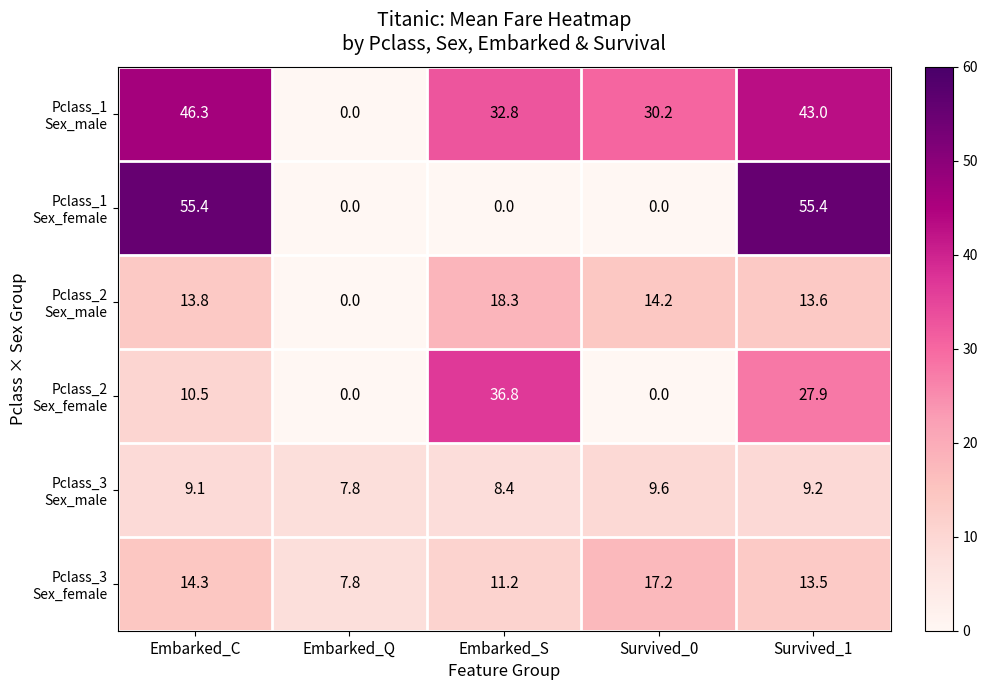

What is the spread (max minus min) of values at Embarked_C?

46.3